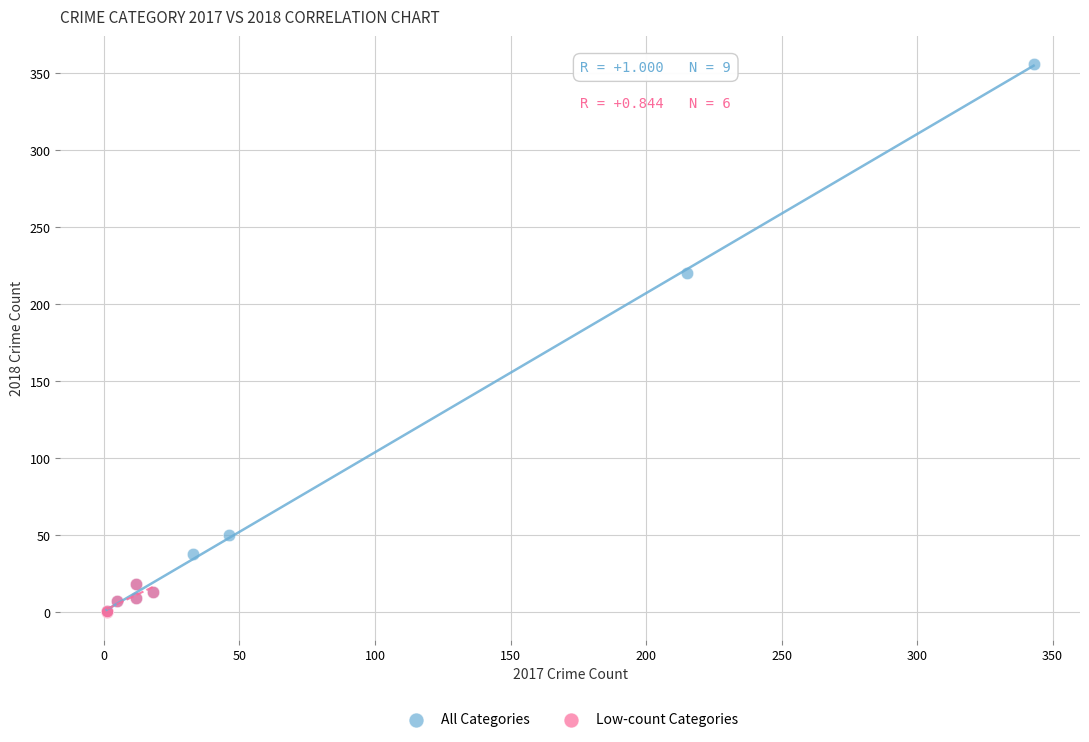

Which series reaches the maximum Y coordinate?

All Categories